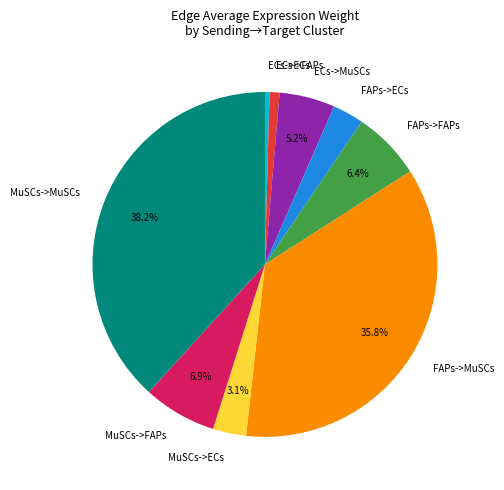

The ECs->MuSCs slice represents 5% of the pie. True or false?

True